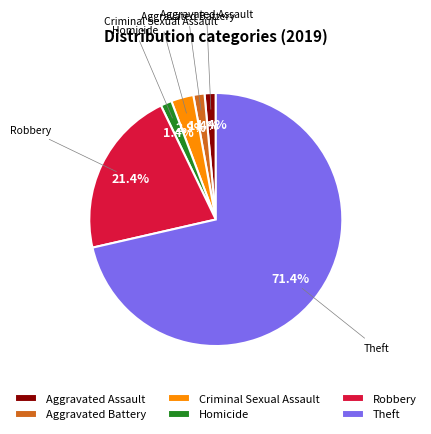

To the nearest percent, what portion does Theft represent?

71%